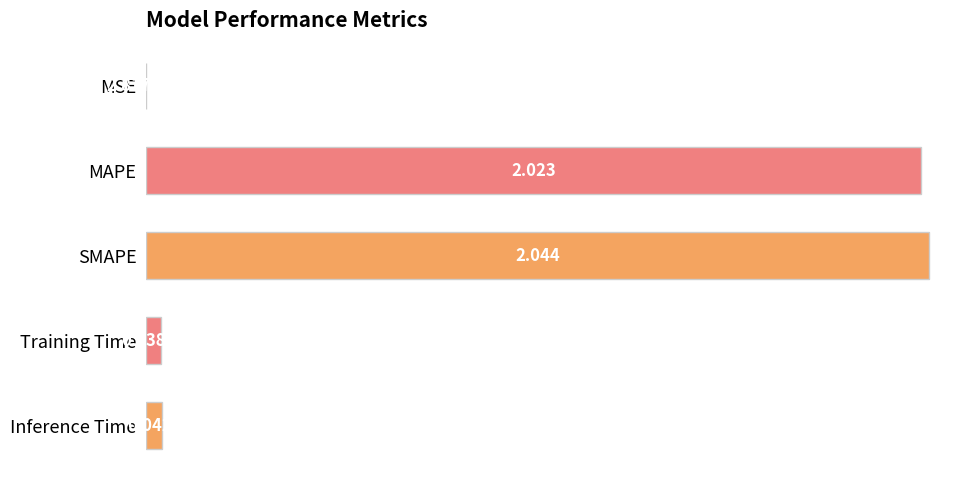

At which label is the value closest to 1?

Inference Time